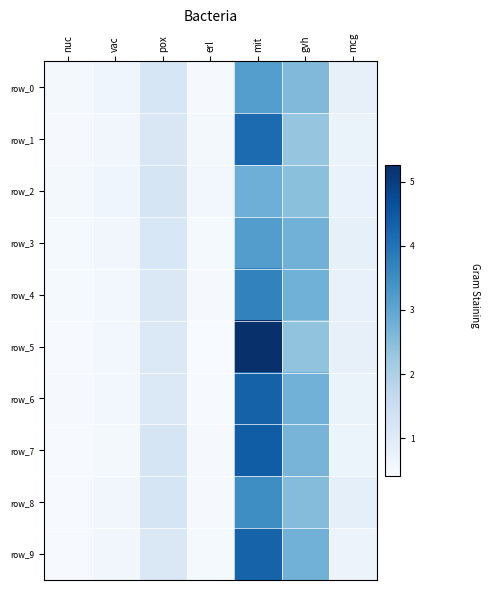

What is the greatest value displayed?

5.3